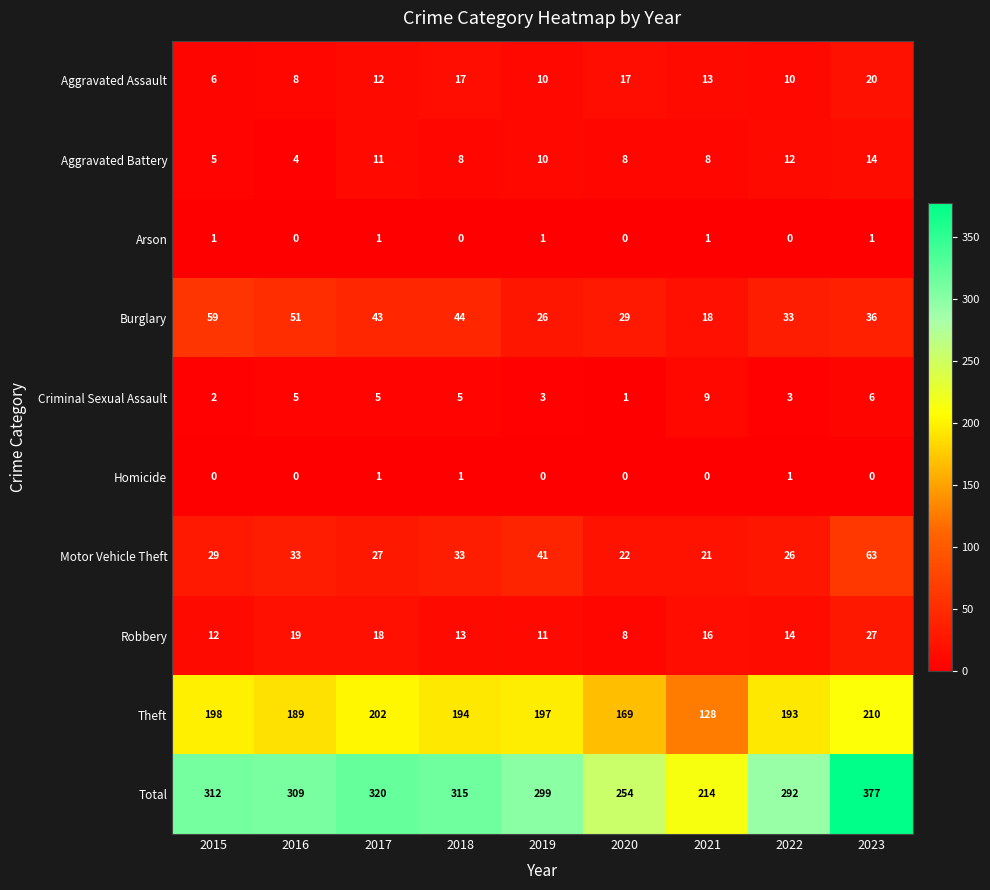

At which category is the sum across all series the highest?

2023